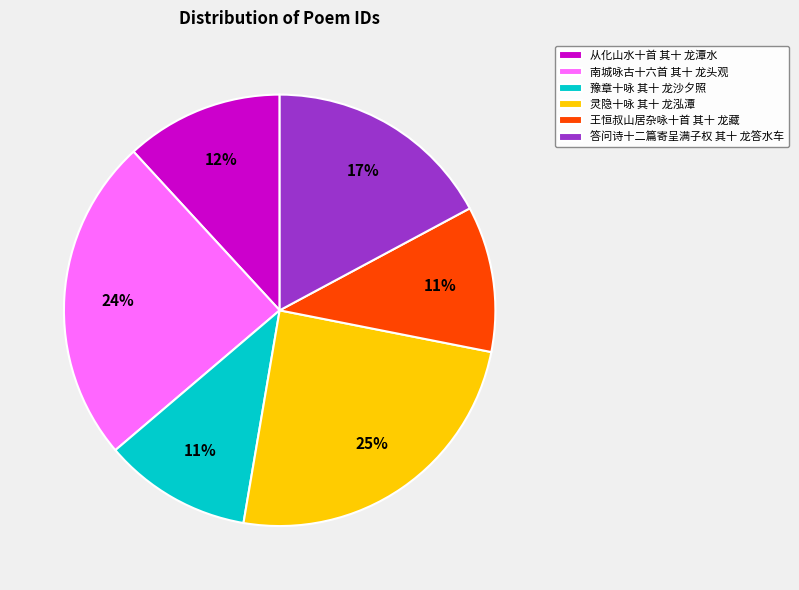

To the nearest percent, what percentage of the pie is 豫章十咏 其十 龙沙夕照?

11%